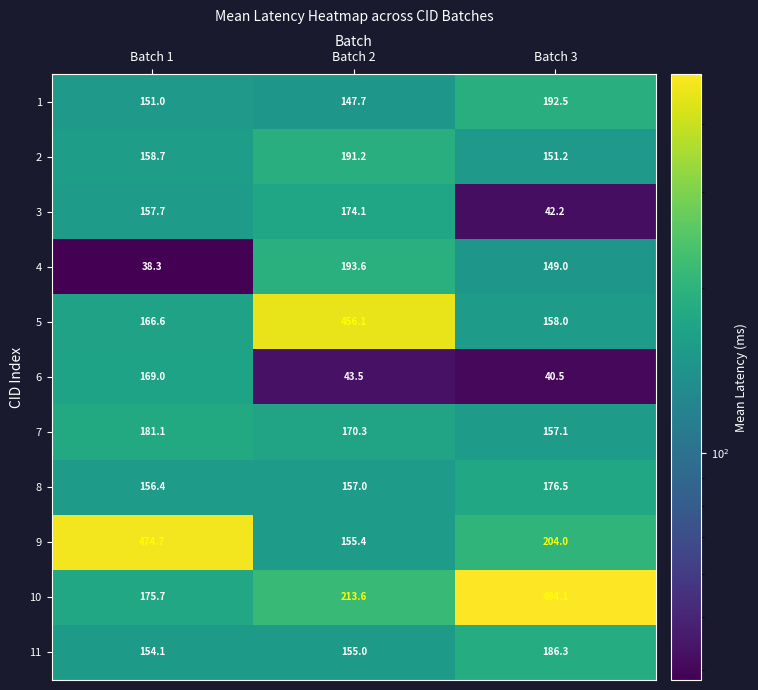

How many data points in 11 are less than 155?

1